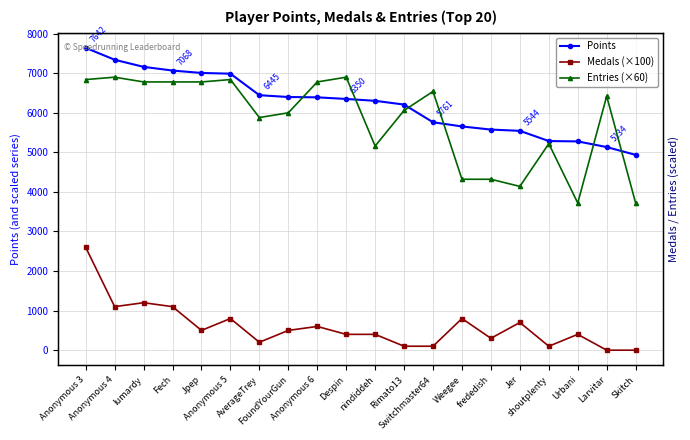

Where is the first local maximum for Entries (×60)?

Anonymous 4